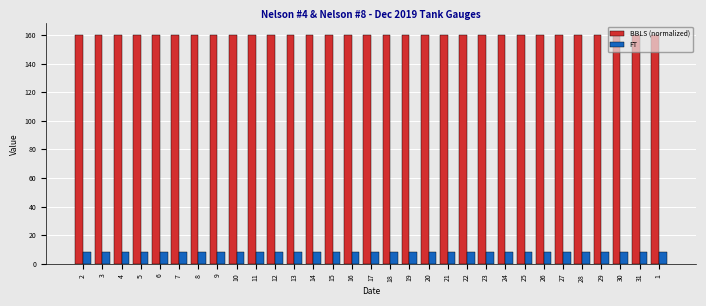

What is the greatest value displayed?

160